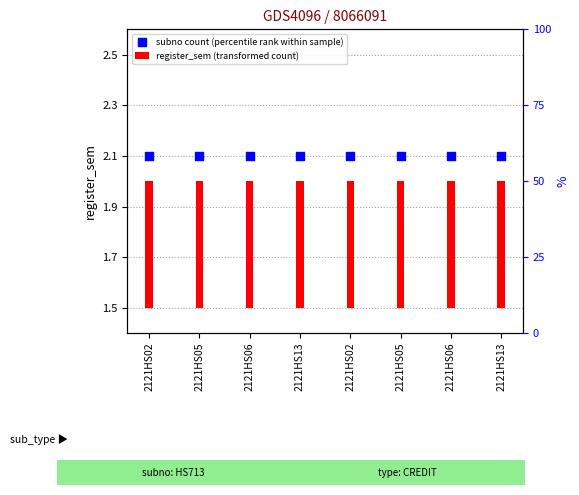

Is the value of subno count (percentile rank within sample) at 2121HS13 greater than the value of register_sem (transformed count) at 2121HS13?

Yes